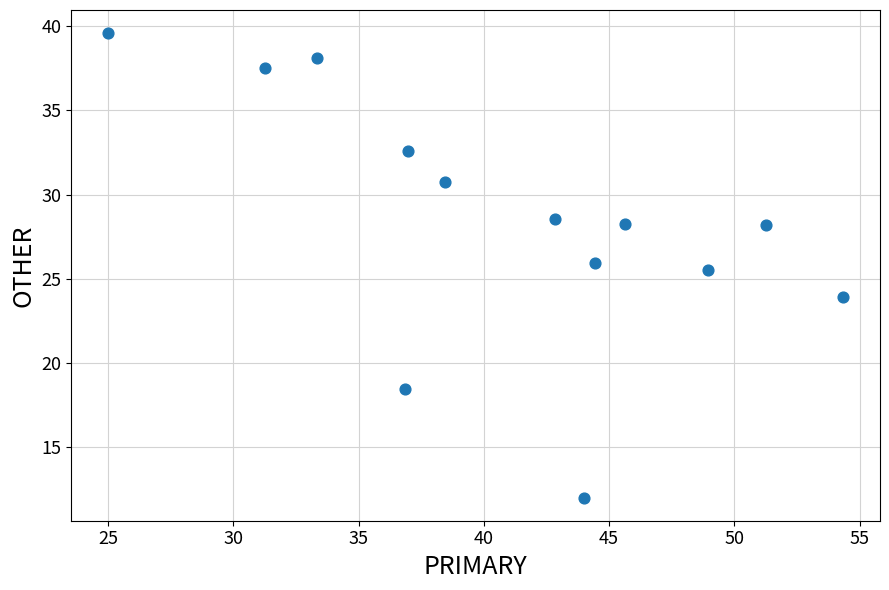

What is the range of Y values (max minus min)?

27.6